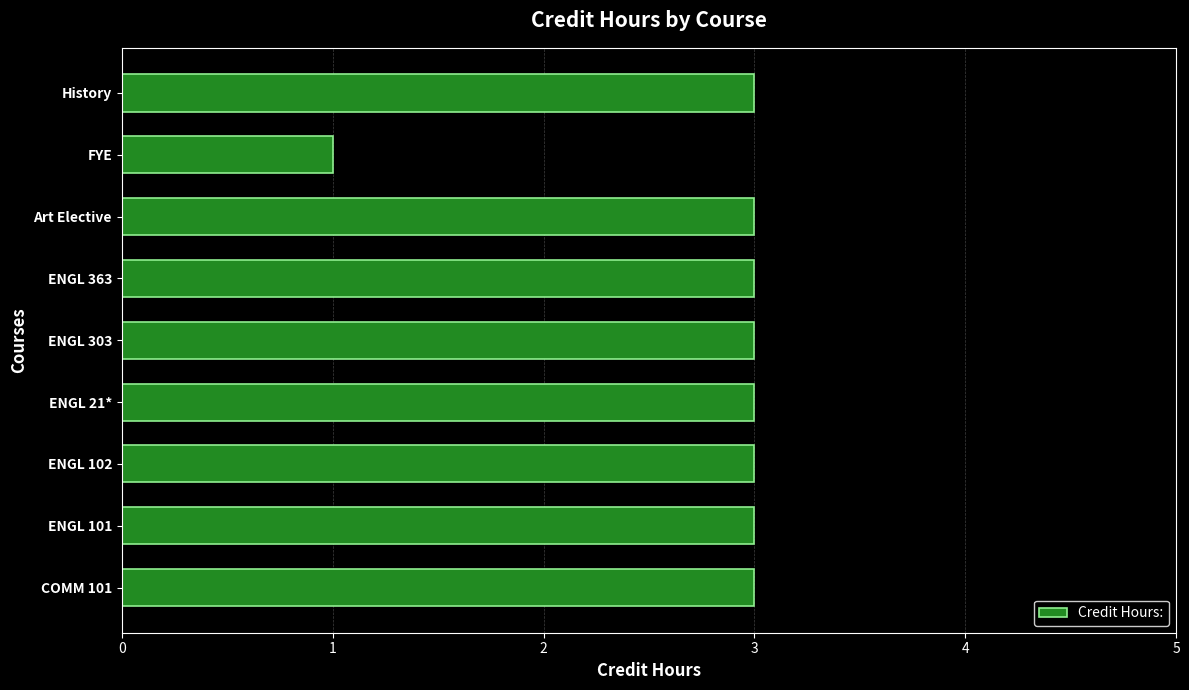

Reading bottom to top, transcribe all the data shown in this chart.

3	3	3	3	3	3	3	1	3